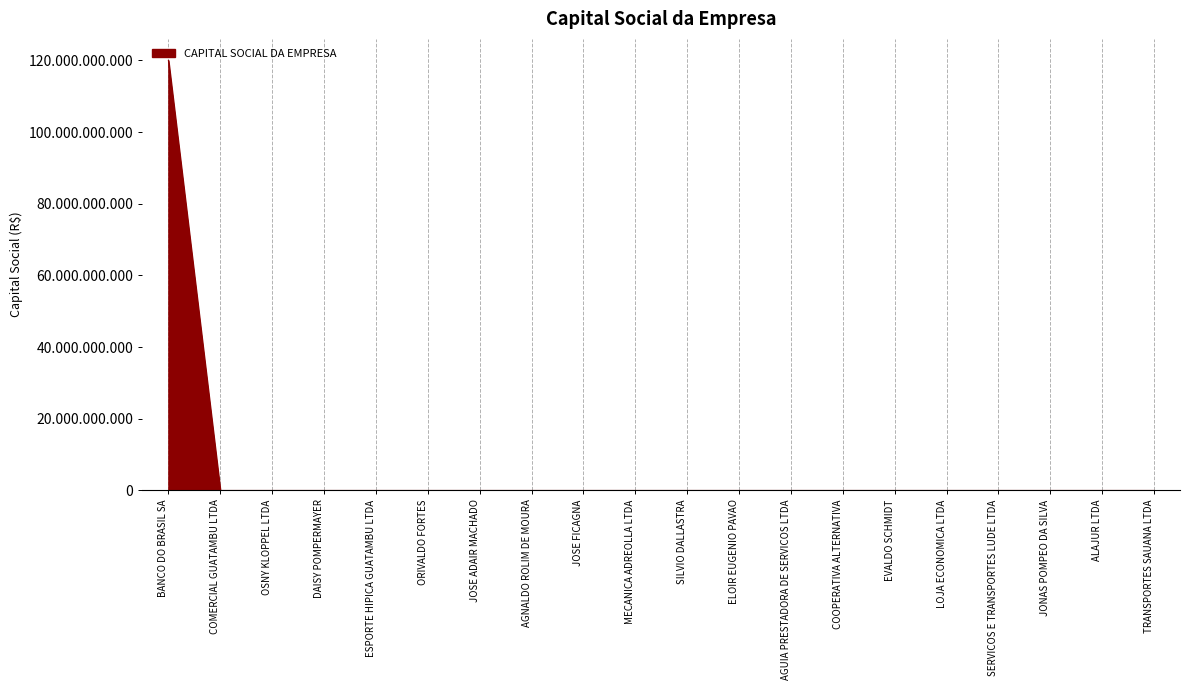

Rank the categories by value from highest to lowest.

BANCO DO BRASIL SA, OSNY KLOPPEL LTDA, COMERCIAL GUATAMBU LTDA, TRANSPORTES SAUANA LTDA, ALAJUR LTDA, DAISY POMPERMAYER, ESPORTE HIPICA GUATAMBU LTDA, ORIVALDO FORTES, JOSE ADAIR MACHADO, AGNALDO ROLIM DE MOURA, JOSE FICAGNA, MECANICA ADREOLLA LTDA, SILVIO DALLASTRA, ELOIR EUGENIO PAVAO, AGUIA PRESTADORA DE SERVICOS LTDA, COOPERATIVA ALTERNATIVA, EVALDO SCHMIDT, LOJA ECONOMICA LTDA, SERVICOS E TRANSPORTES LUDE LTDA, JONAS POMPEO DA SILVA